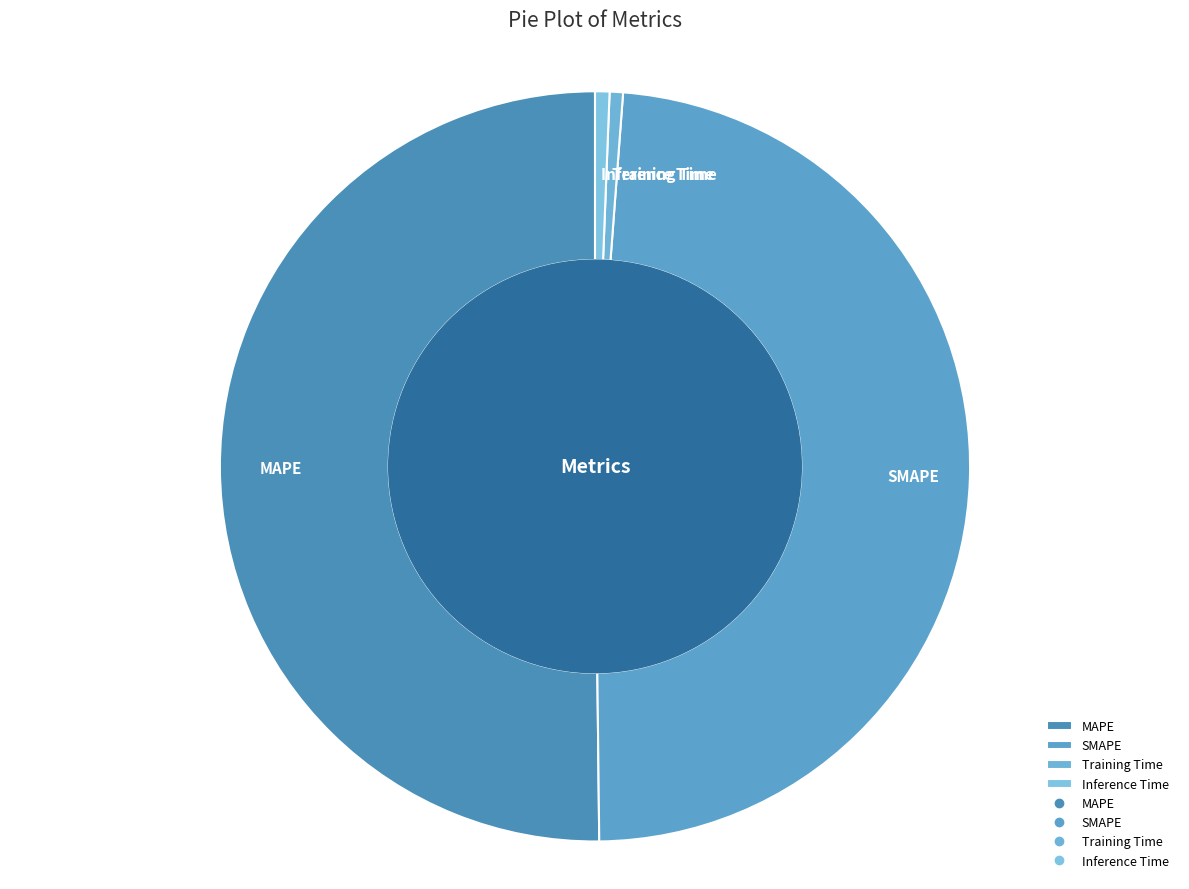

Is Training Time the majority of the pie?

No